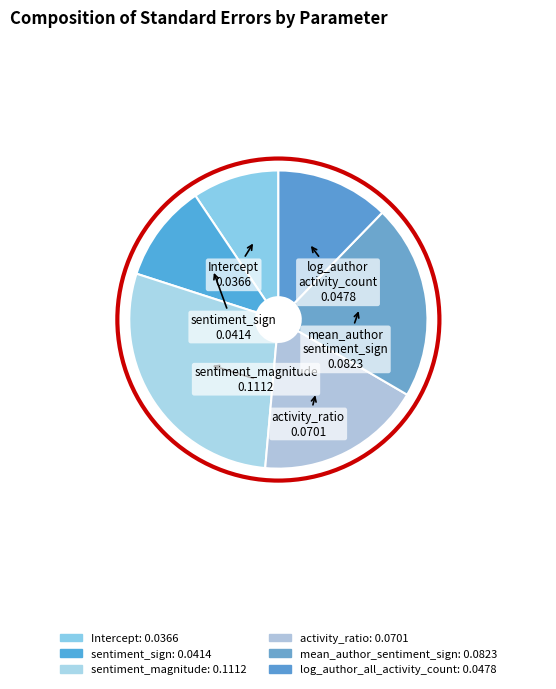

Which slice is the largest?

sentiment_magnitude